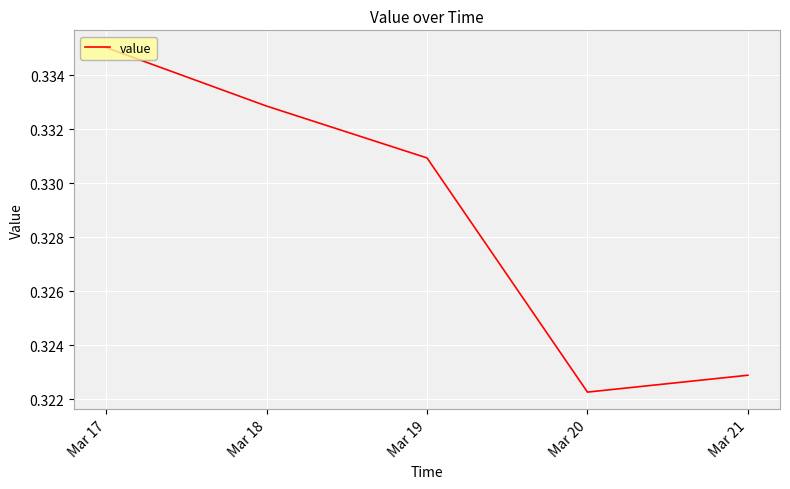

At which label is the value closest to 0?

Mar 20